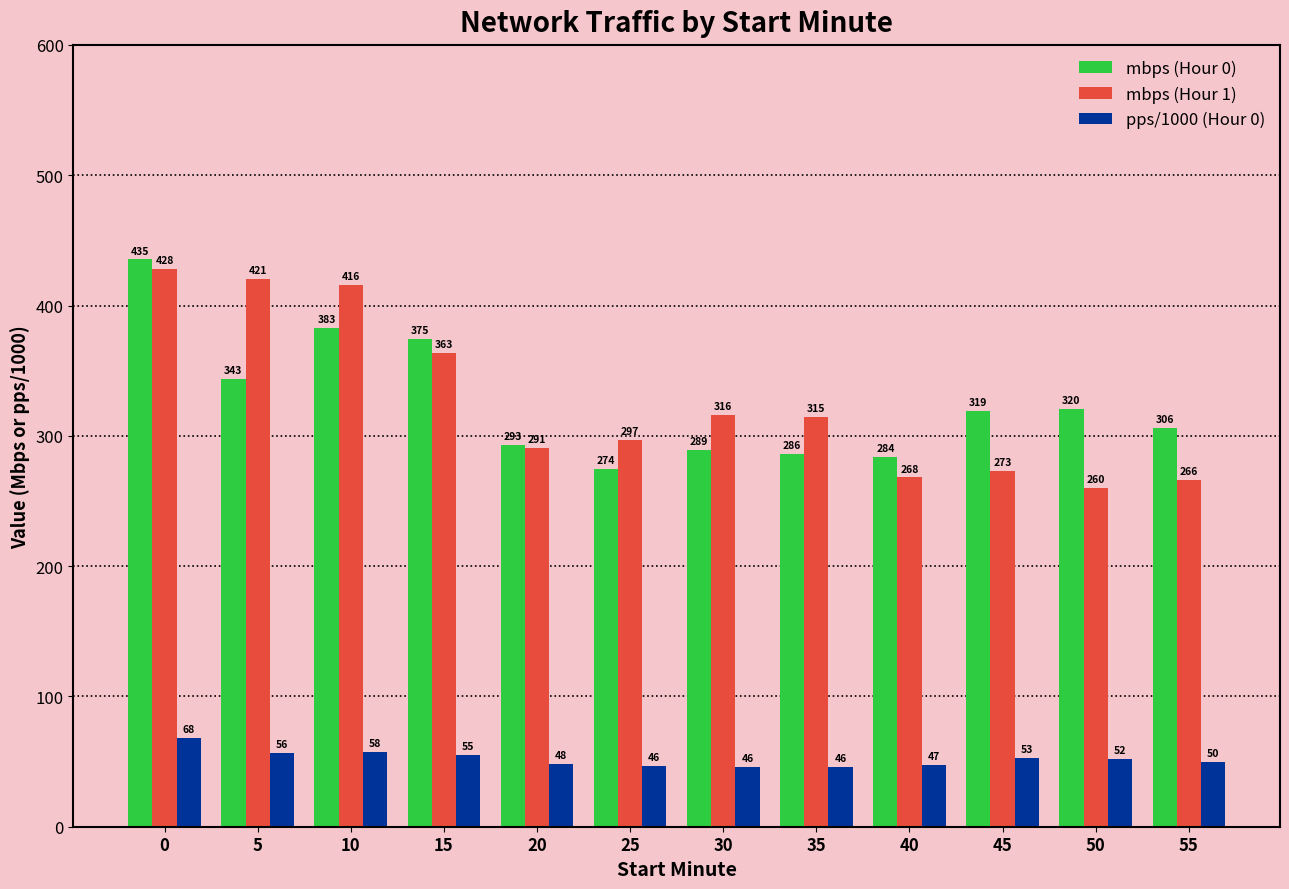

Which series has the widest spread of values?

mbps (Hour 1)